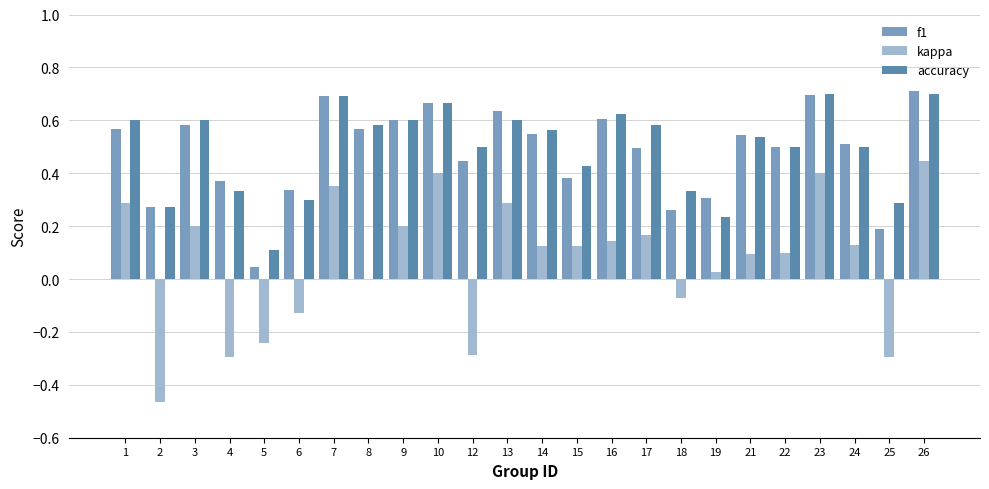

What is the sum of the accuracy values at 9 and 26?

1.3